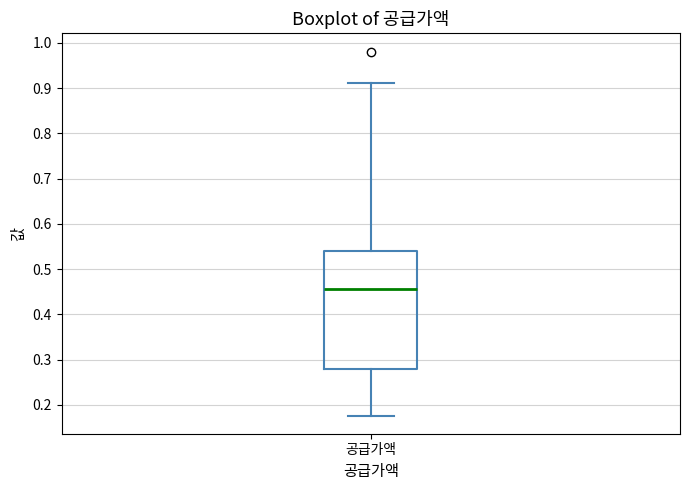

Transcribe this box plot: give where the median line is, the range the box spans, and where the two whiskers end, as read against the y-axis. The values are not printed on the chart, so give them approximately, as read against the axis.

median 0.46, box 0.28 to 0.54, whiskers 0.18 to 0.91